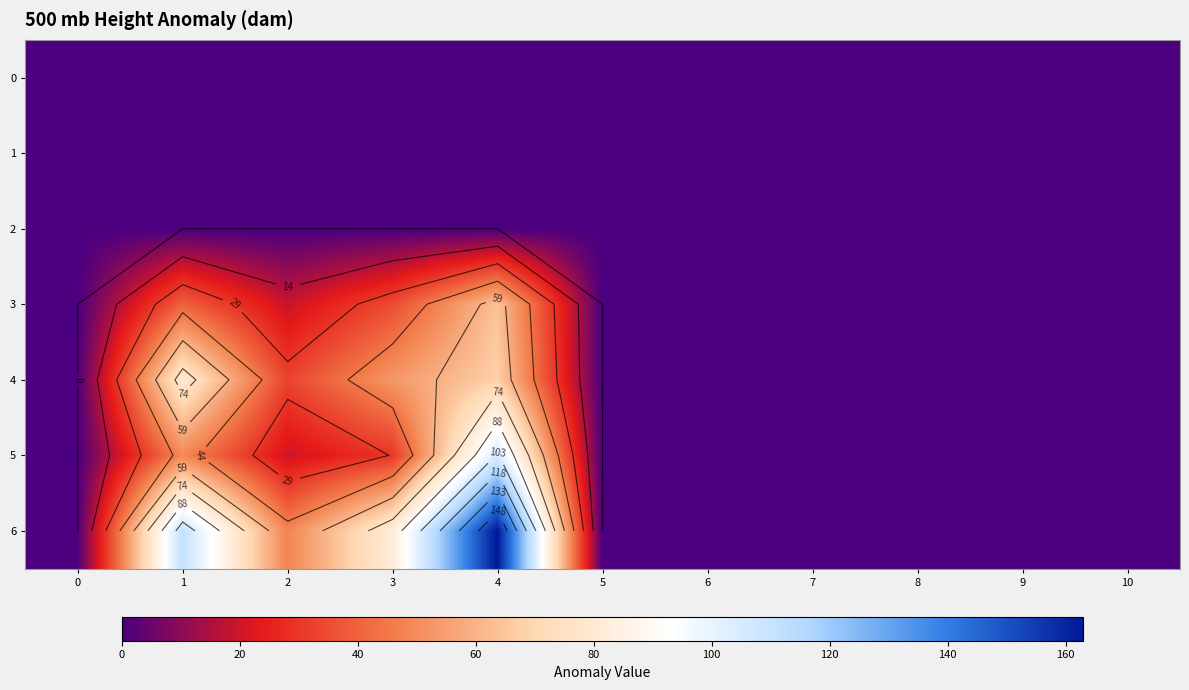

Which series has the widest spread of values?

6